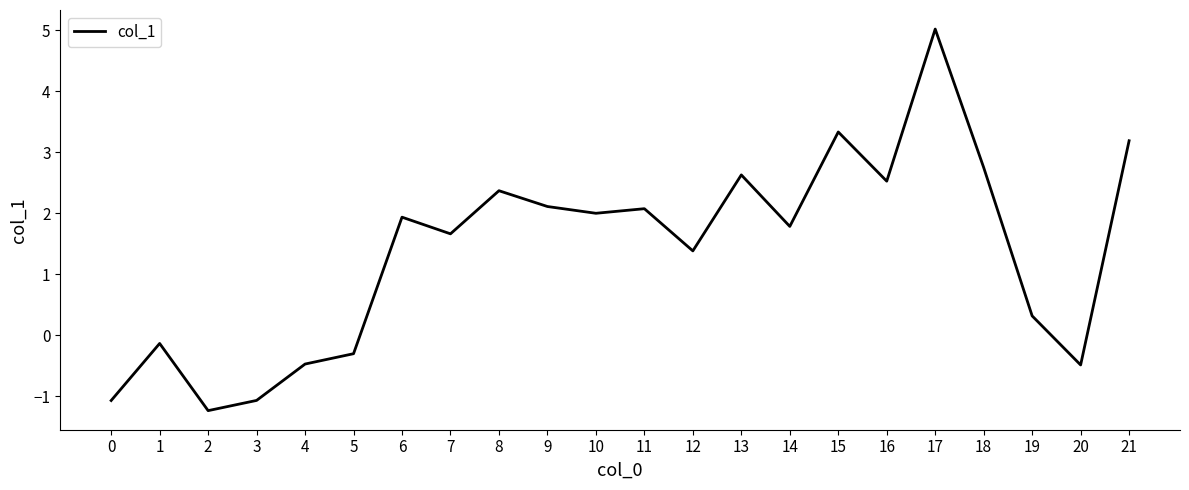

Which label corresponds to the smallest value in the chart?

2